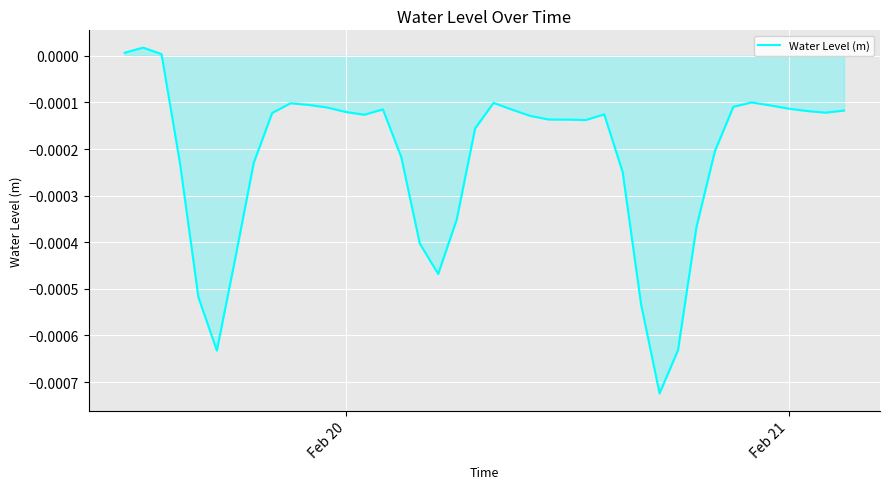

How many lines are shown in the chart?

1